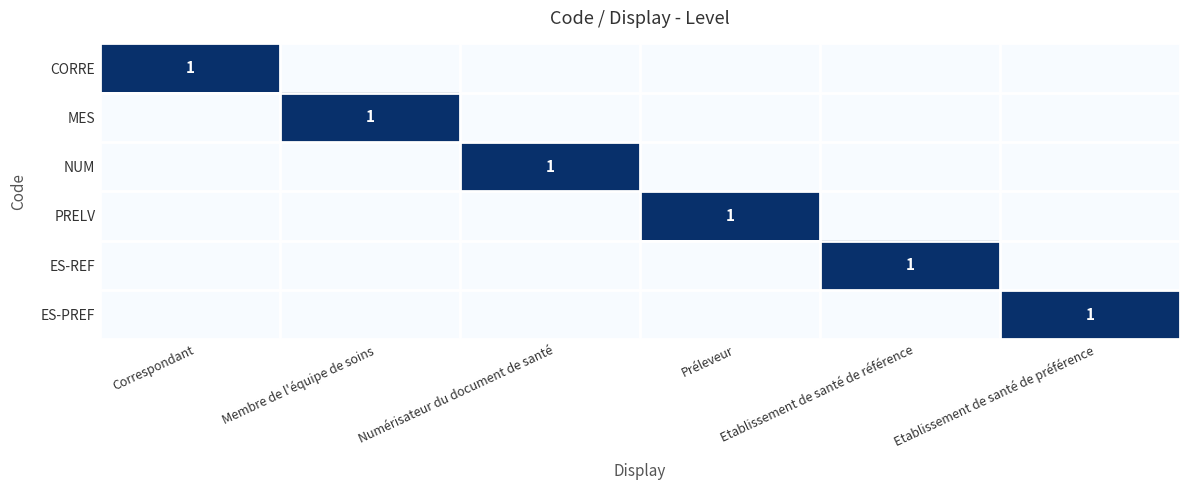

Between Correspondant and Etablissement de santé de préférence, which is larger?

Correspondant